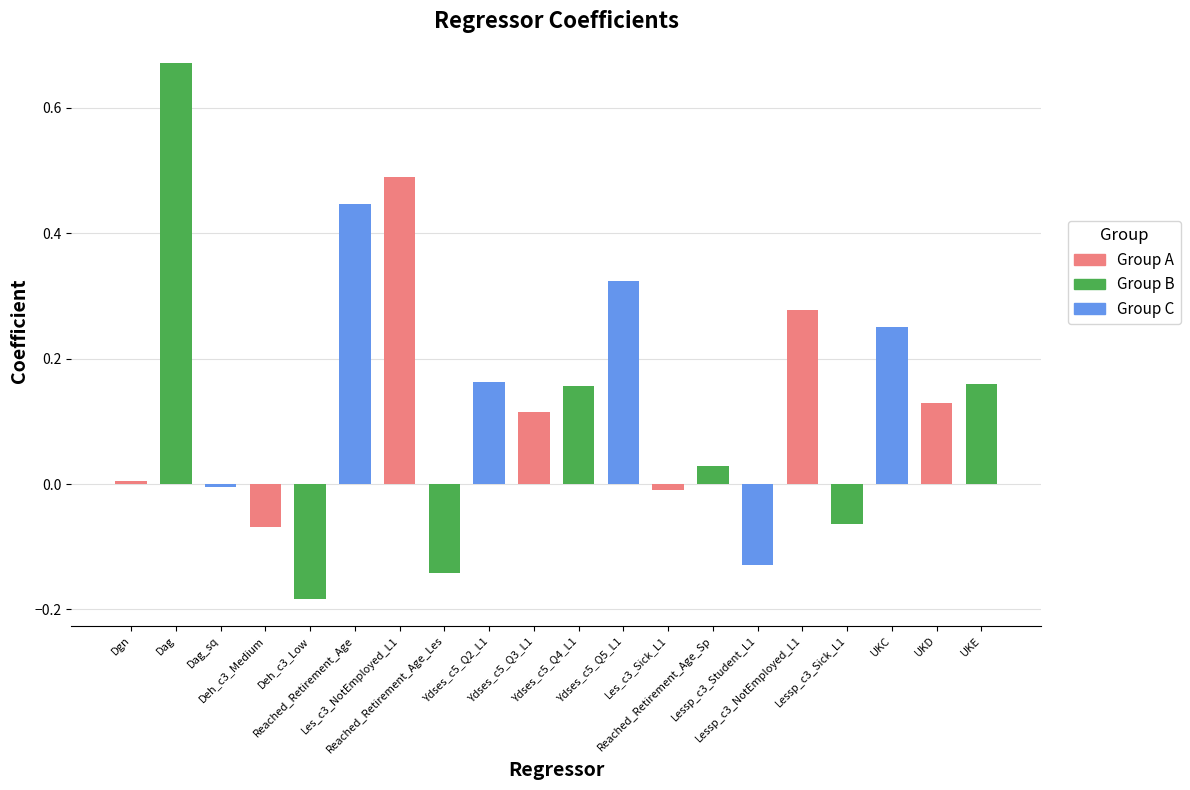

How many negative values are there?

7